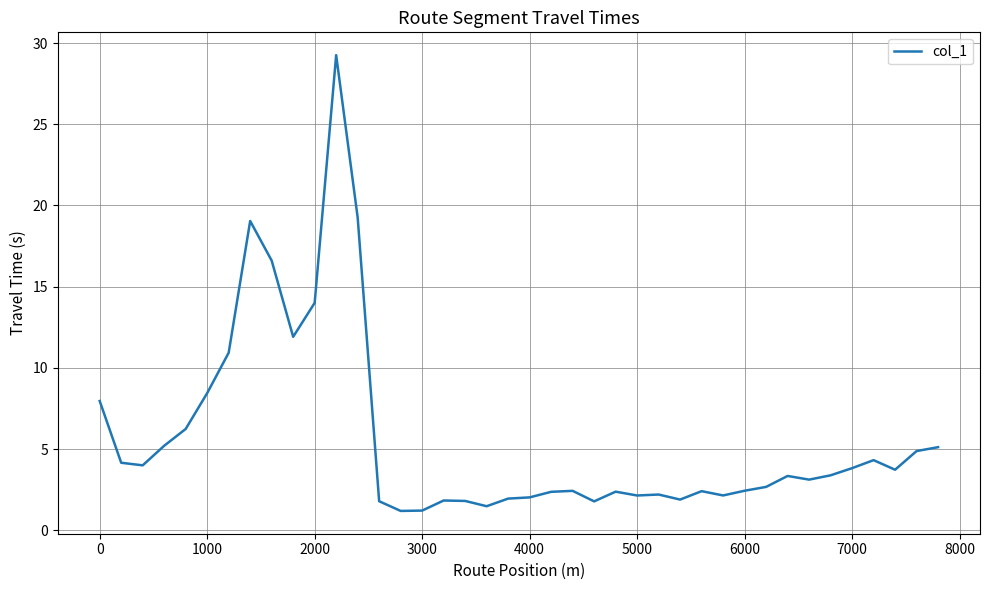

What is the average value?

5.7